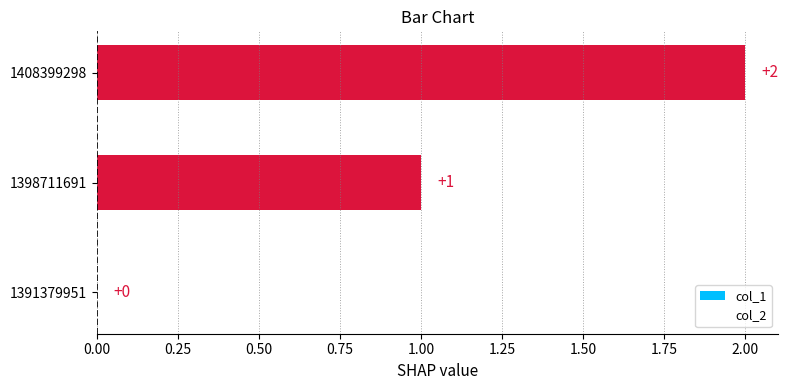

What is the change in value from 1398711691 to 1408399298?

+1